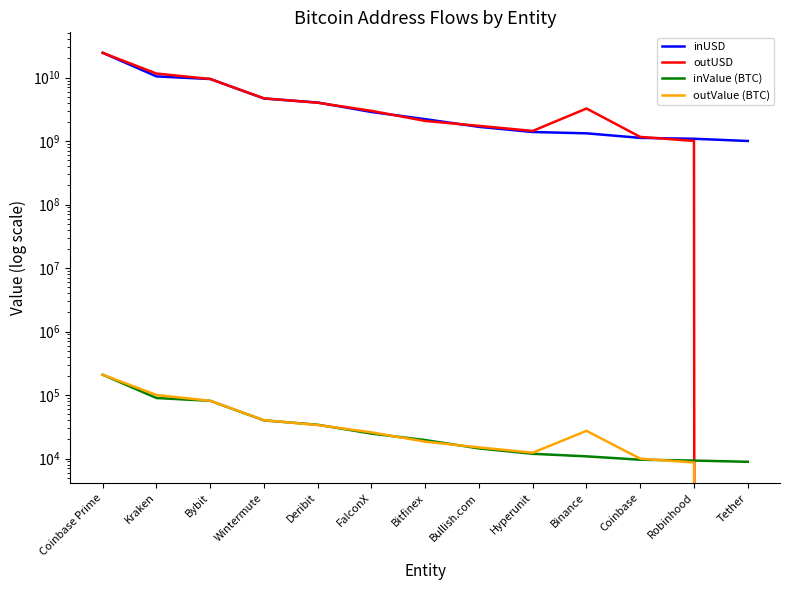

Which series has the largest total across all categories?

outUSD